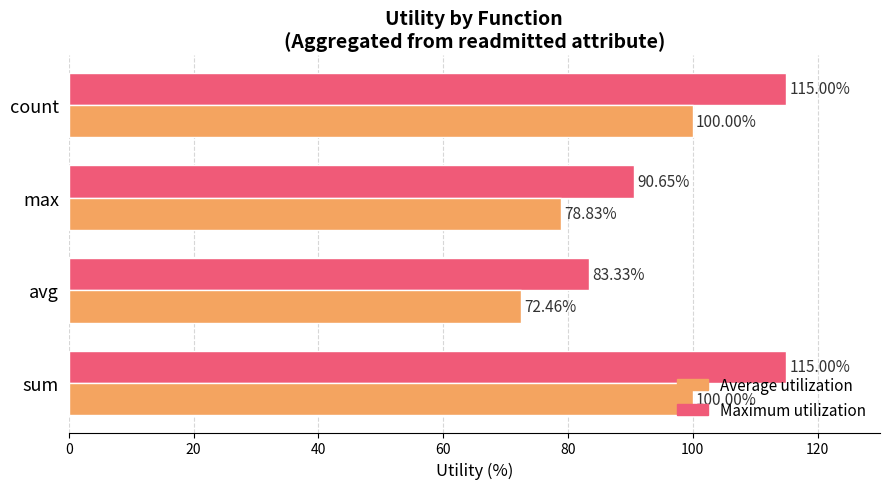

List the series in order of their peak value, lowest first.

Average utilization, Maximum utilization